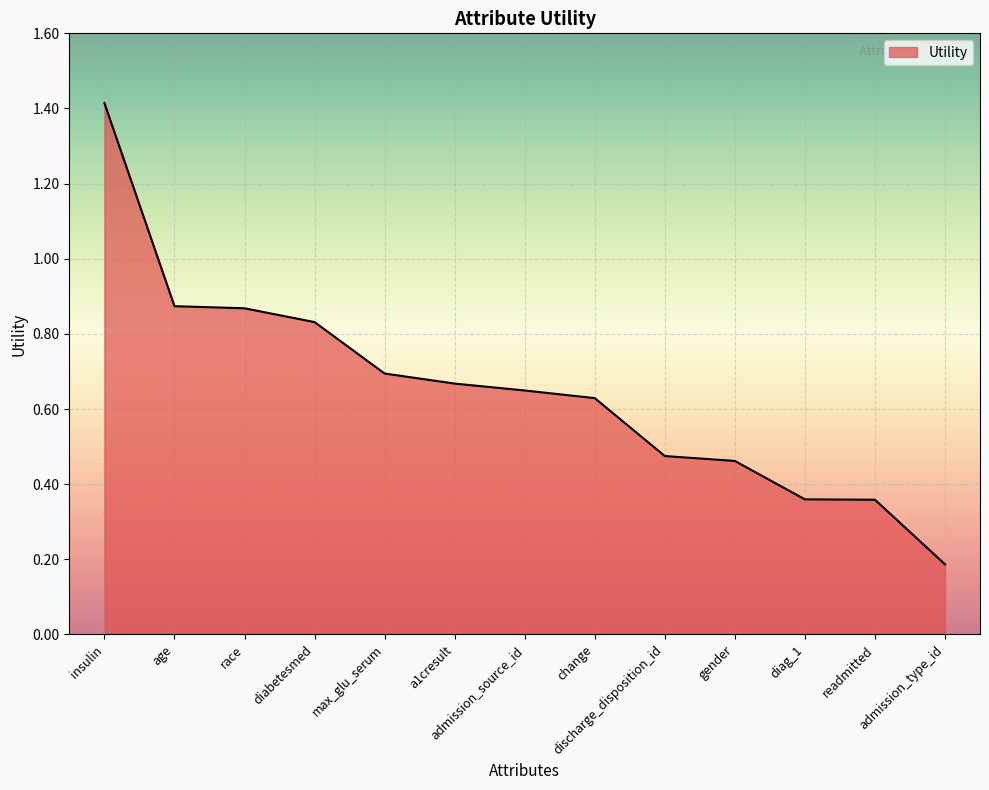

What is the maximum value shown in the chart?

1.4